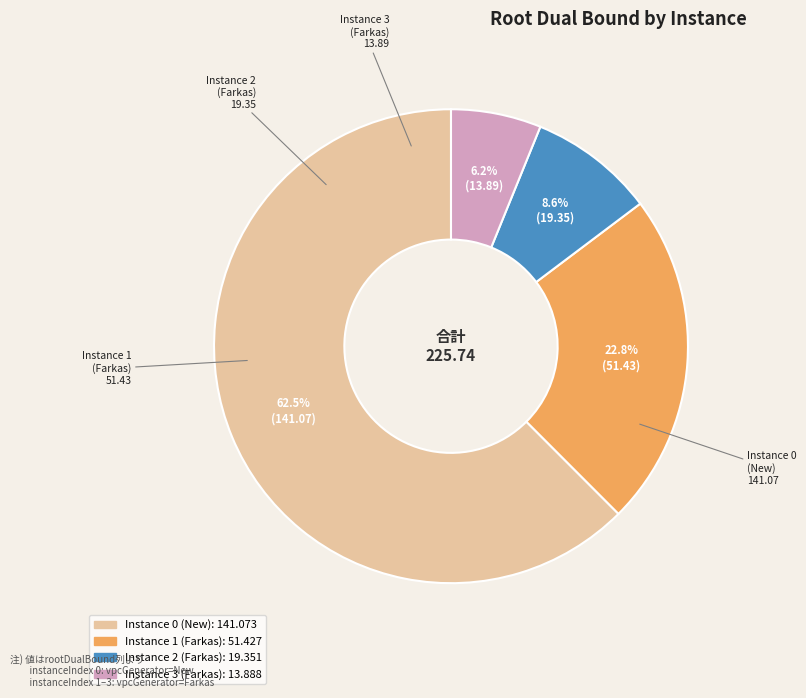

Does any single category account for the majority?

Yes